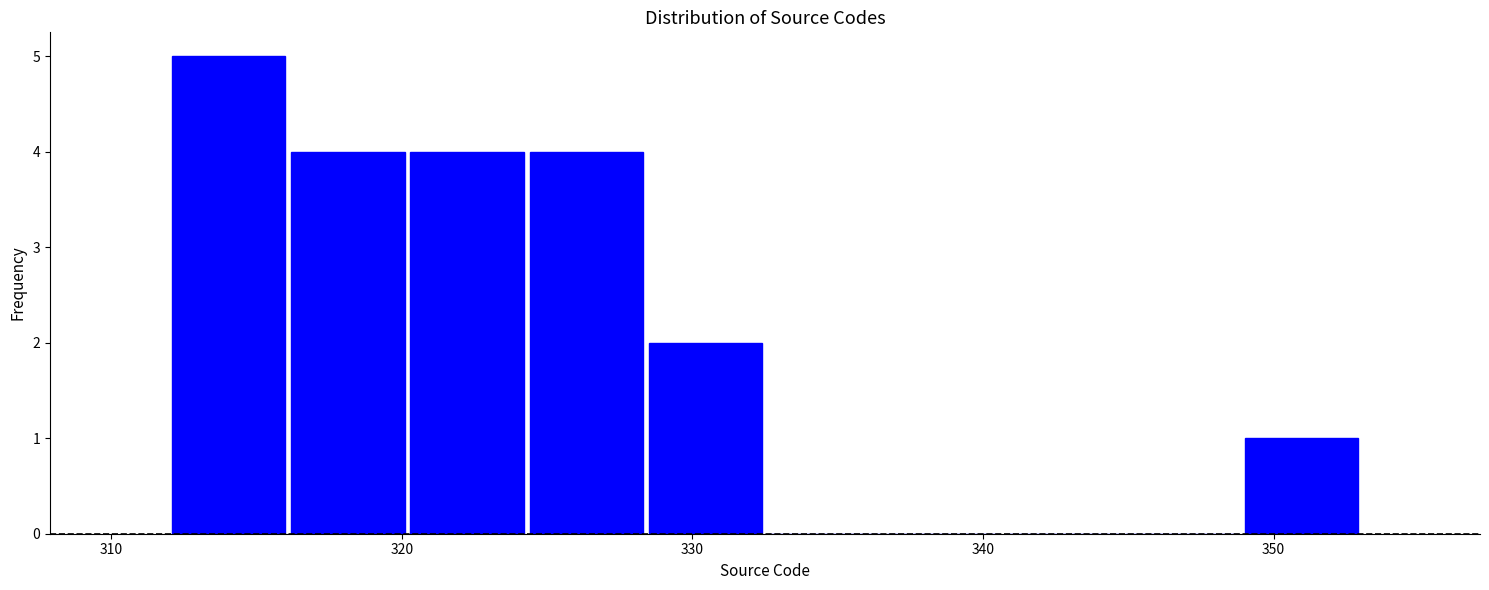

Which range on the x-axis has the tallest bar?

312.0 to 316.1